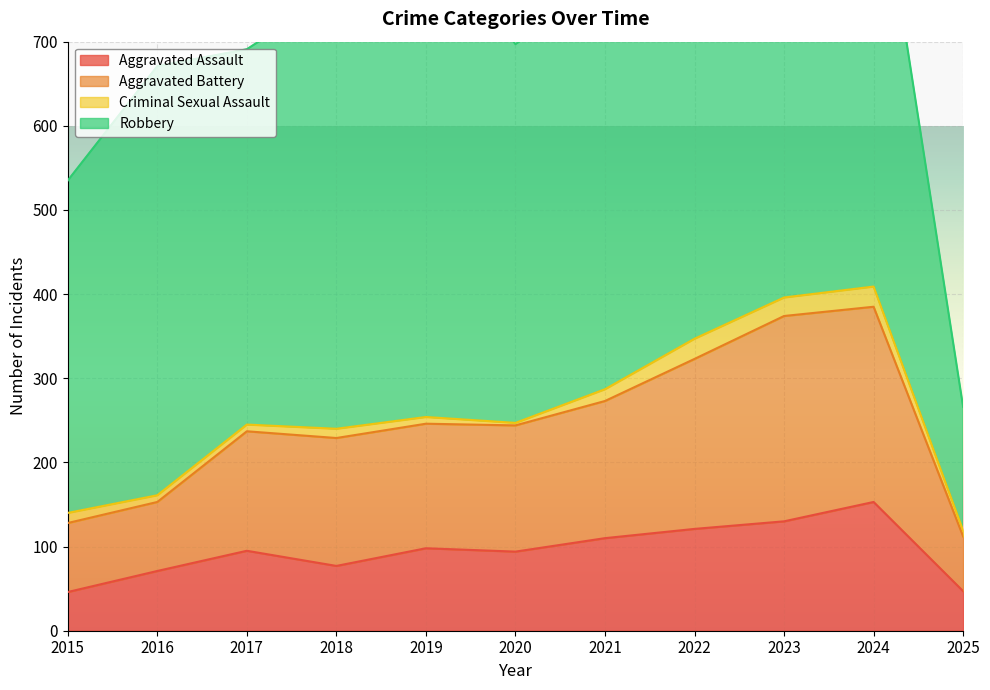

The Aggravated Assault series shows 21 at 2018. True or false?

False